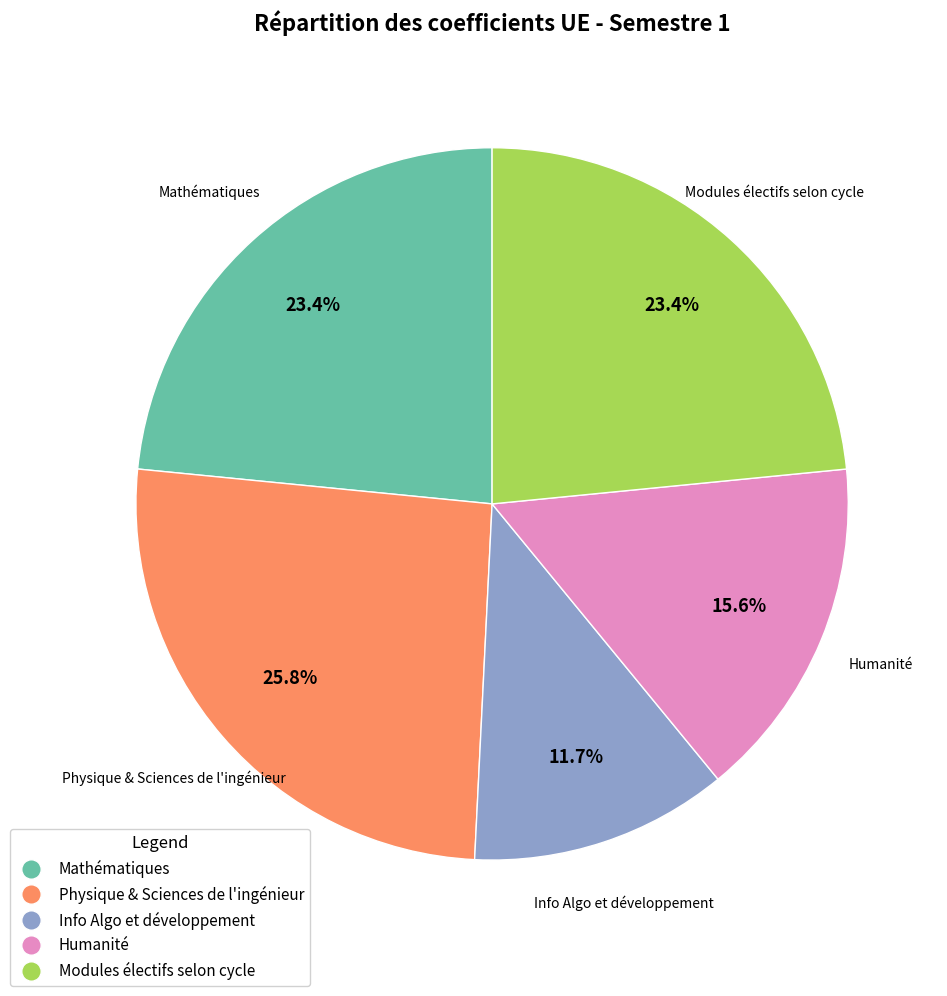

Is there any slice that represents more than half of the pie?

No